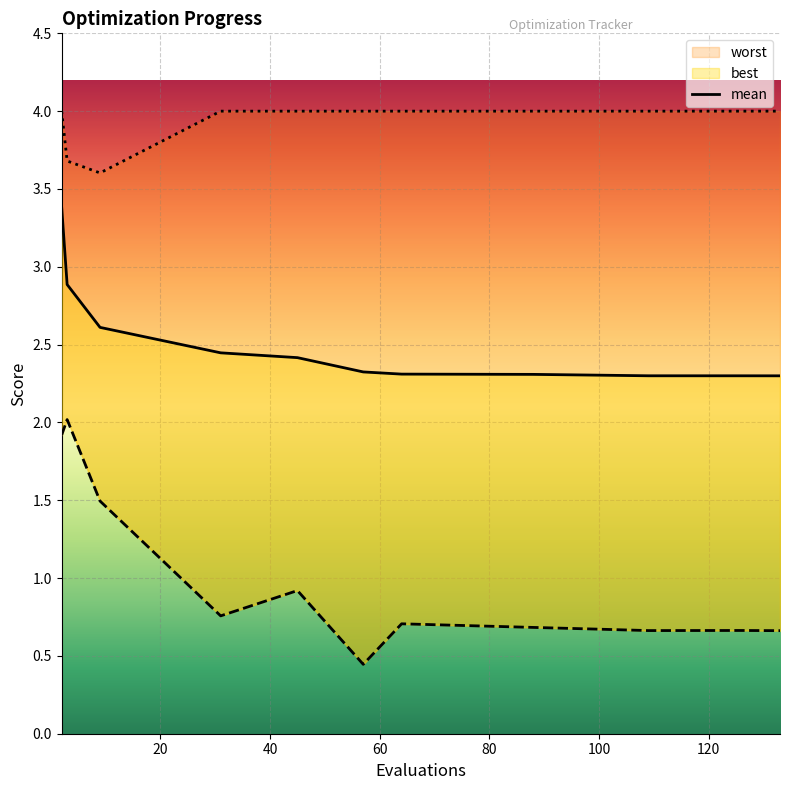

What is the value of the mean point at the 6th from the left?

2.3